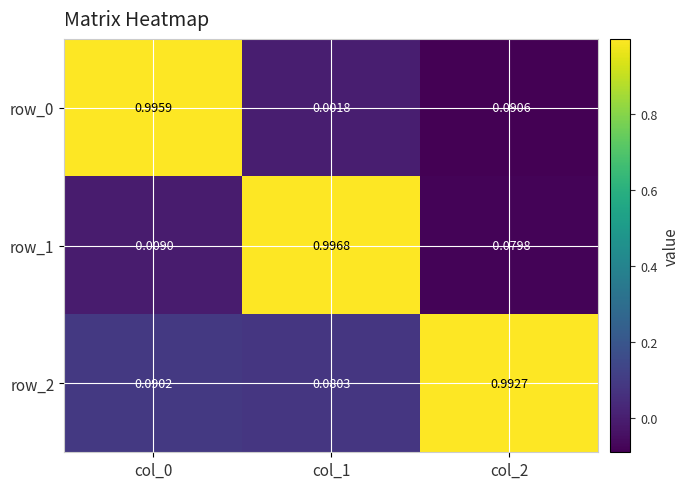

What is the maximum value for row_0?

1.0